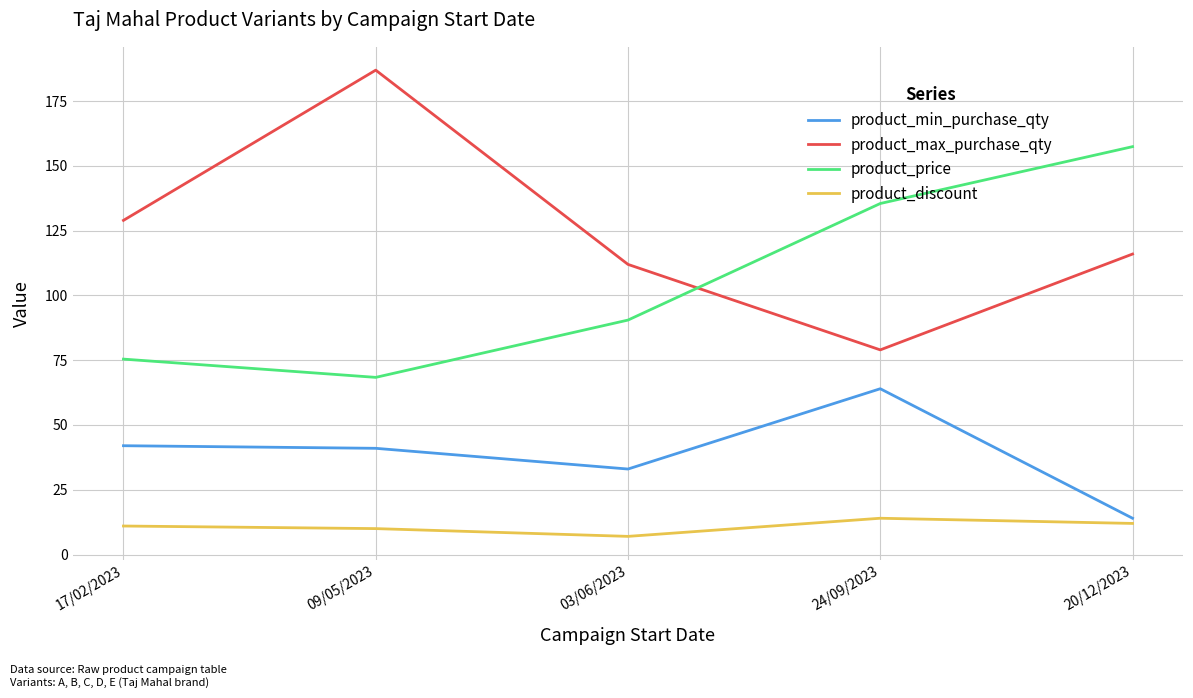

What is the spread (max minus min) of values at 24/09/2023?

121.5